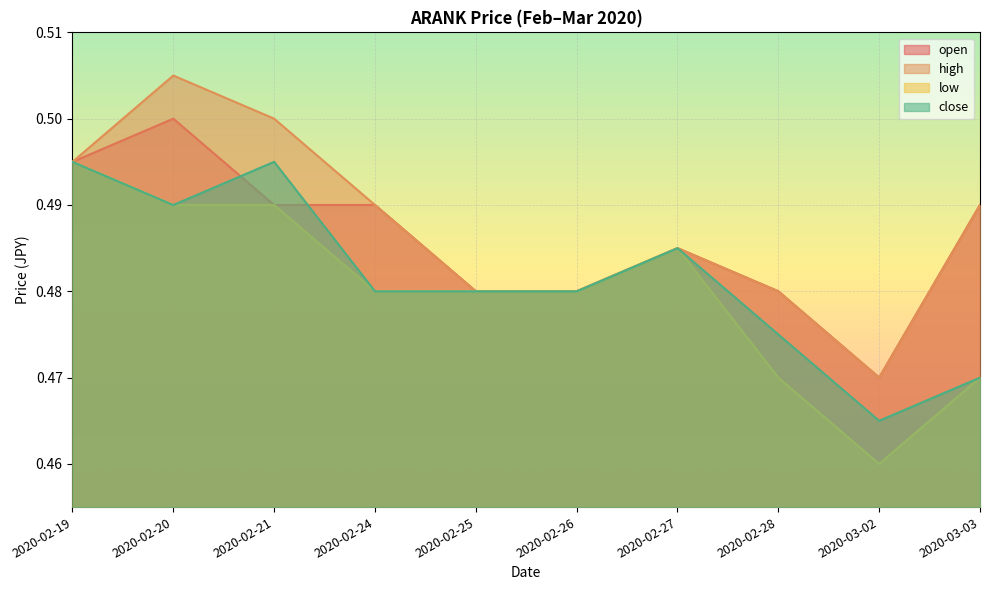

How many lines are shown in the chart?

4